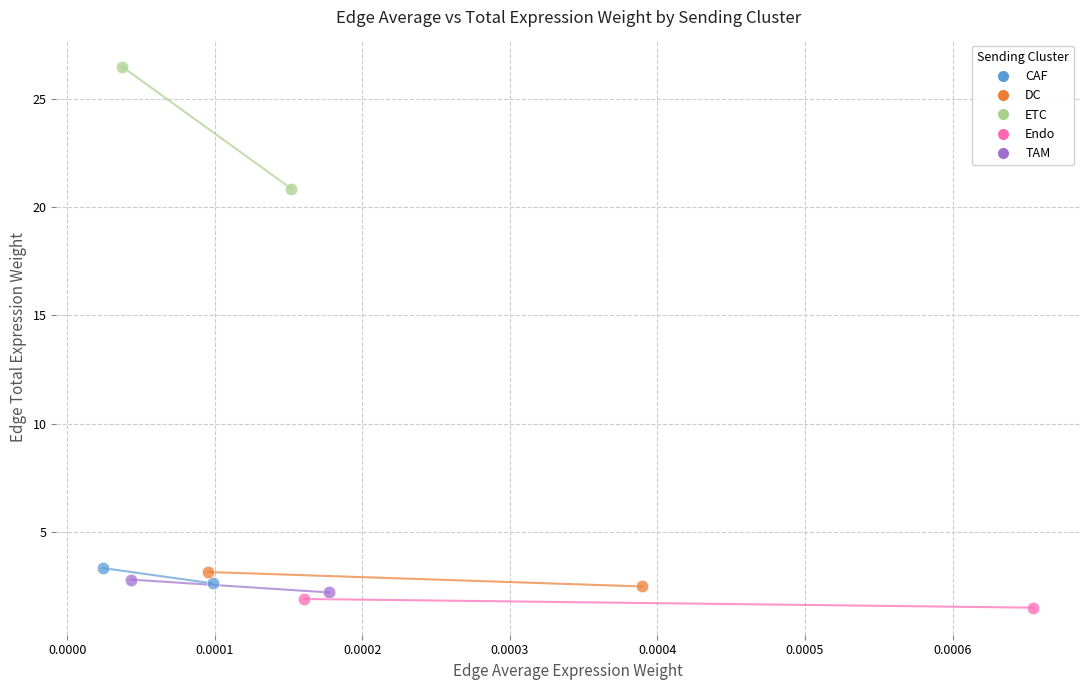

What are all the series names shown in the legend?

CAF, DC, ETC, Endo, TAM